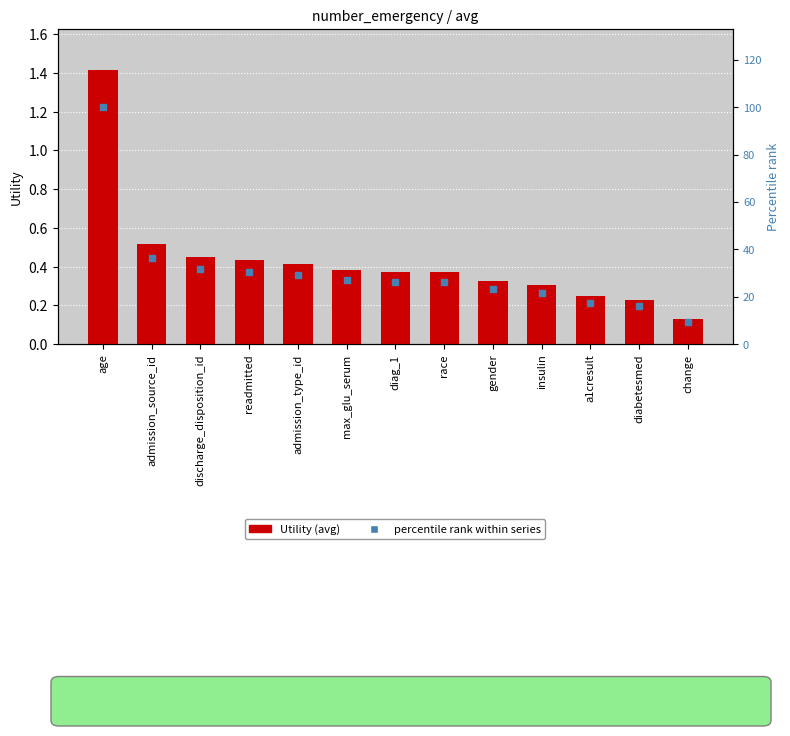

At how many categories does at least one series exceed 86?

1